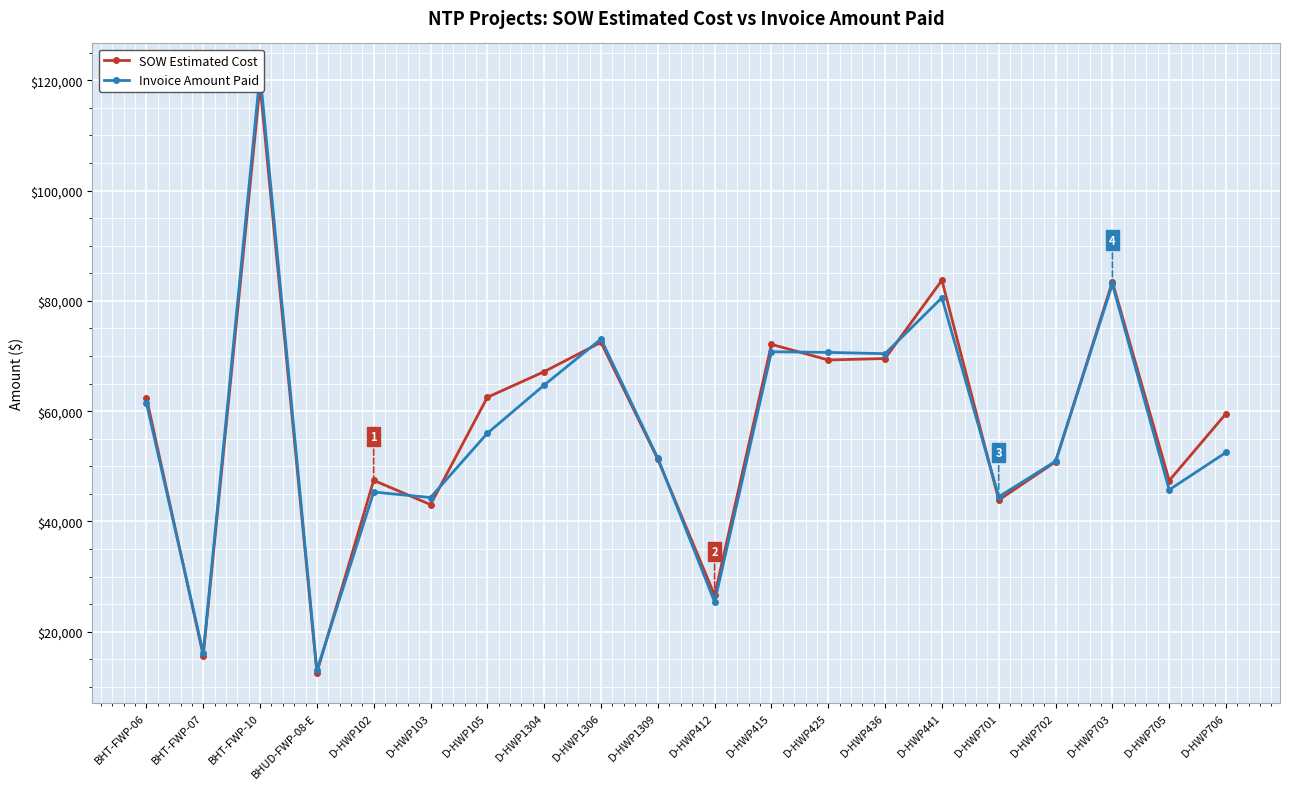

In Invoice Amount Paid, how many points are higher than both neighbors (excluding endpoints)?

6